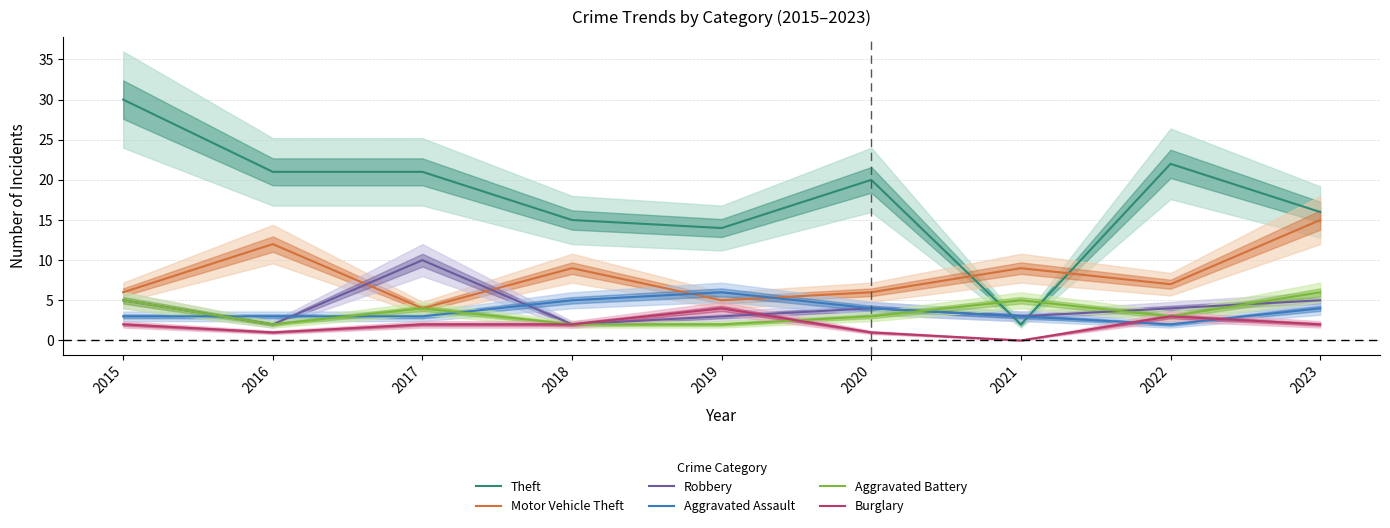

Is the value of Aggravated Assault at 2020 greater than the value of Burglary at 2019?

No